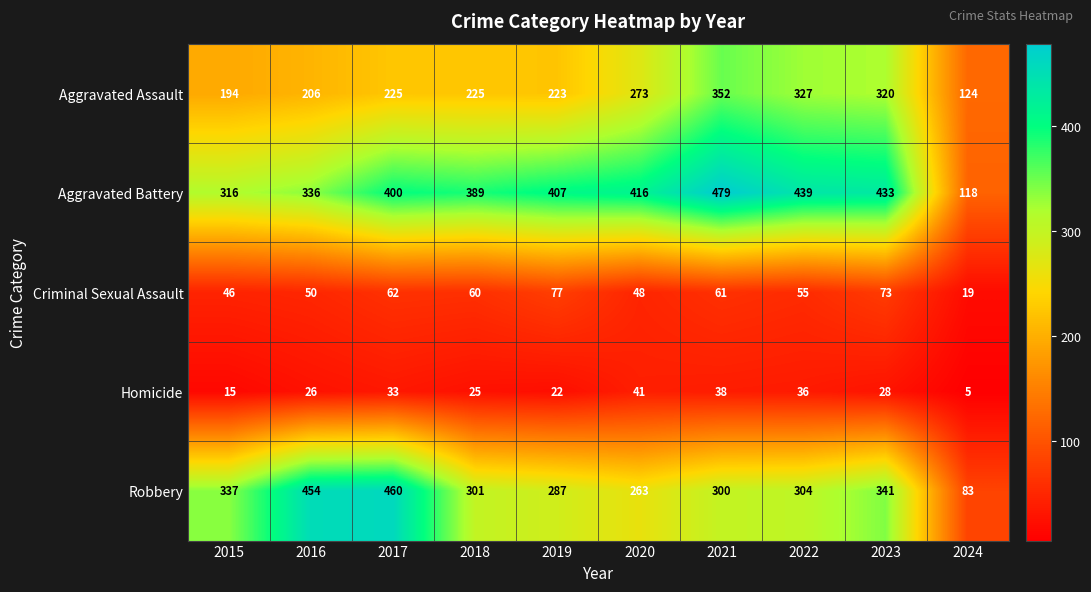

Where is Robbery nearest to the value 271?

2020